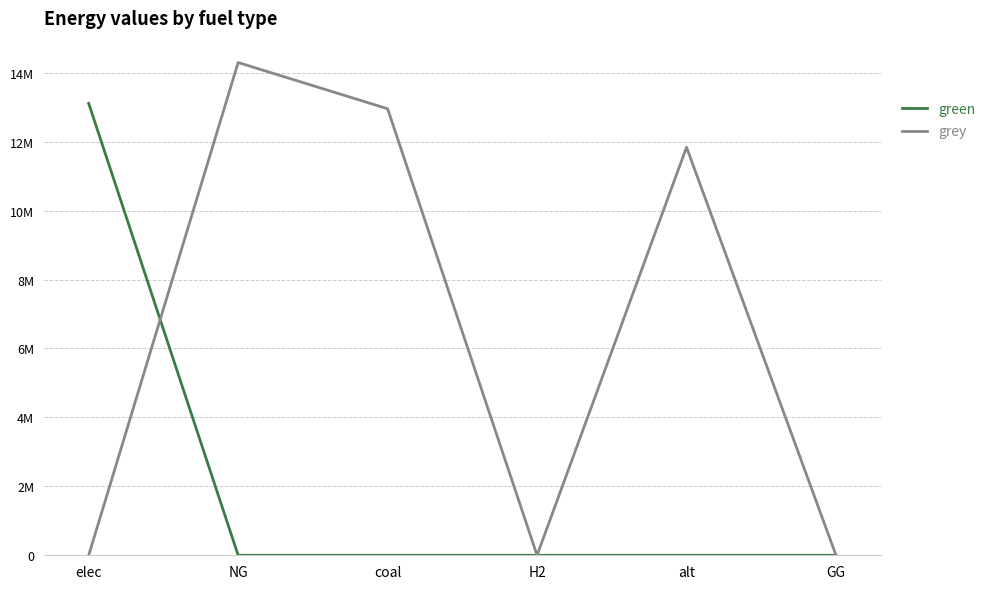

Reading right to left, transcribe all the data shown in this chart.

green: GG=0.0	alt=0.0	H2=0.0	coal=0.0	NG=0.0	elec=13109059.3
grey: GG=0.0	alt=11838359.5	H2=0.0	coal=12954045.4	NG=14295335.4	elec=0.0